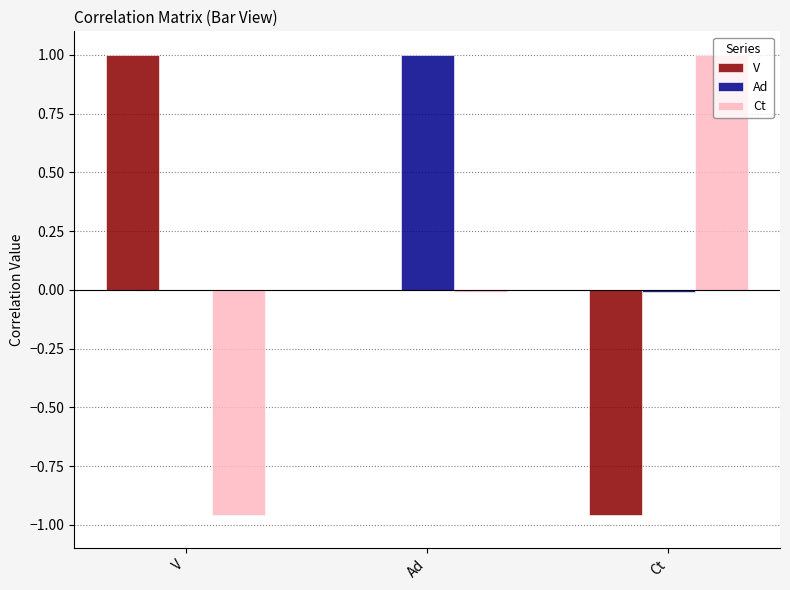

The value of Ct at V is -0.3. True or false?

False